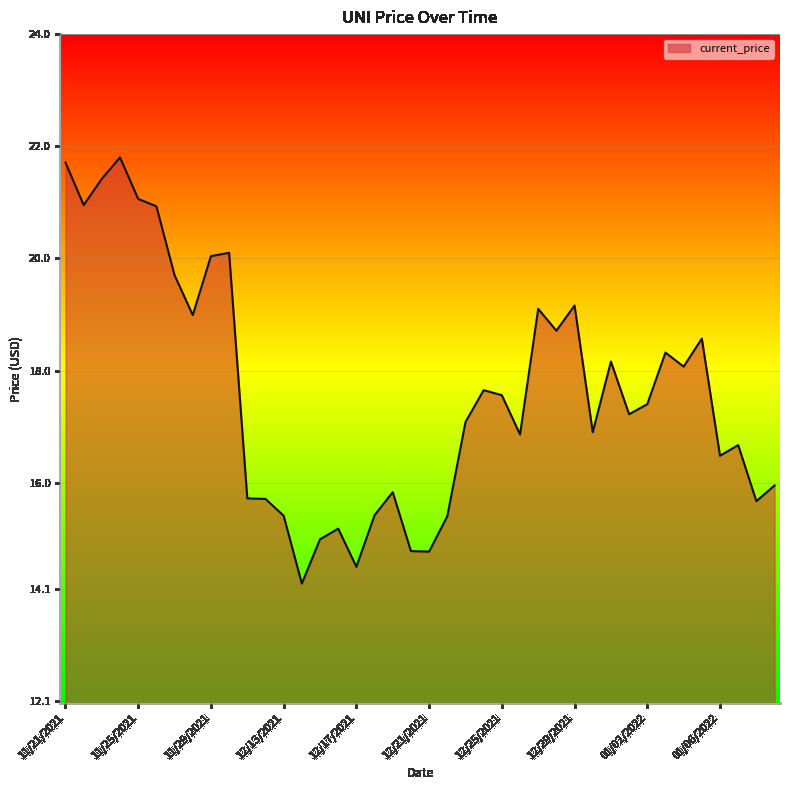

How many lines are shown in the chart?

1